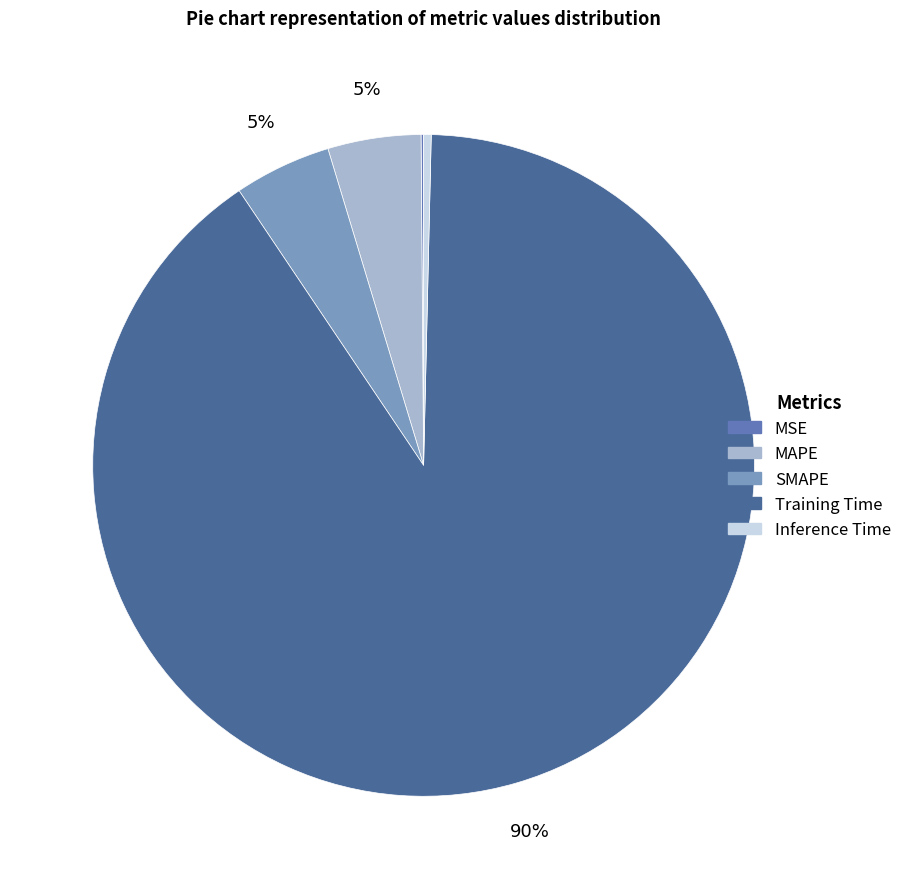

To the nearest percent, what is the combined percentage of MAPE and Inference Time?

5%